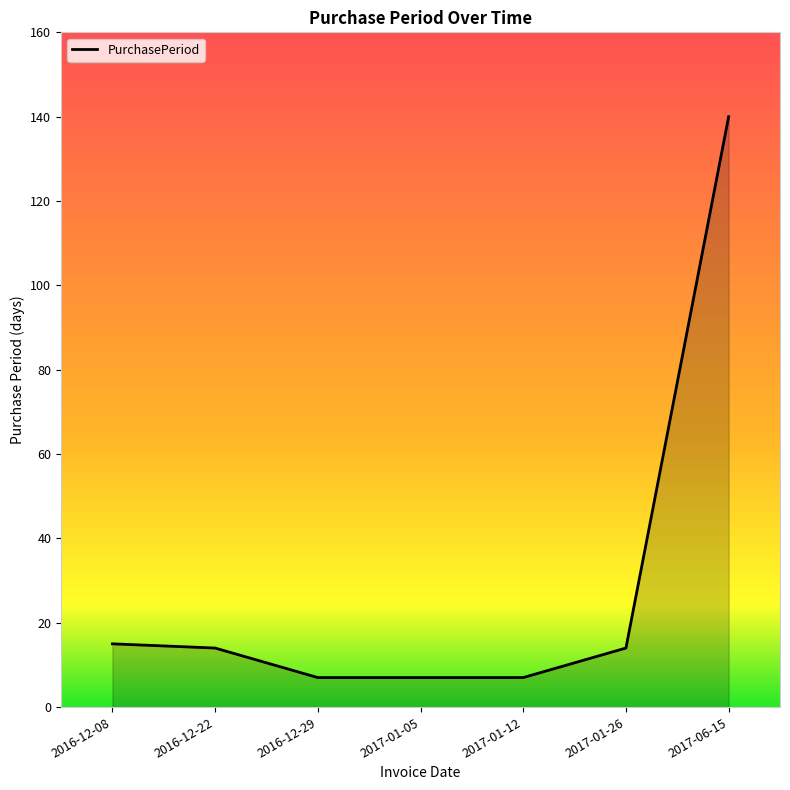

What is the minimum value shown in the chart?

7